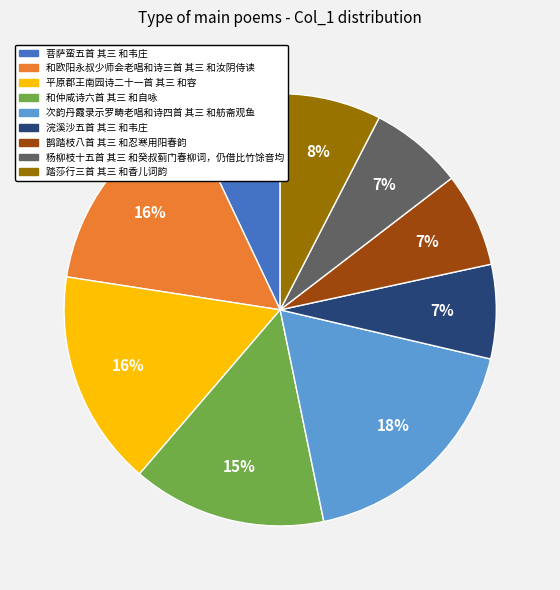

Between 平原郡王南园诗二十一首 其三 和容 and 浣溪沙五首 其三 和韦庄, which is larger?

平原郡王南园诗二十一首 其三 和容